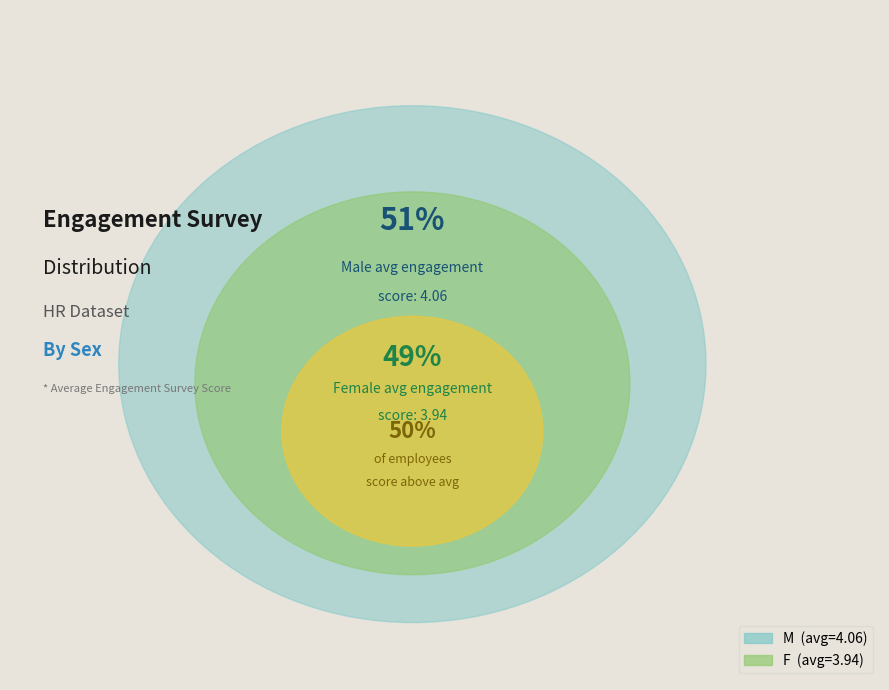

Approximately how many times larger is the value at M compared to F?

1.0